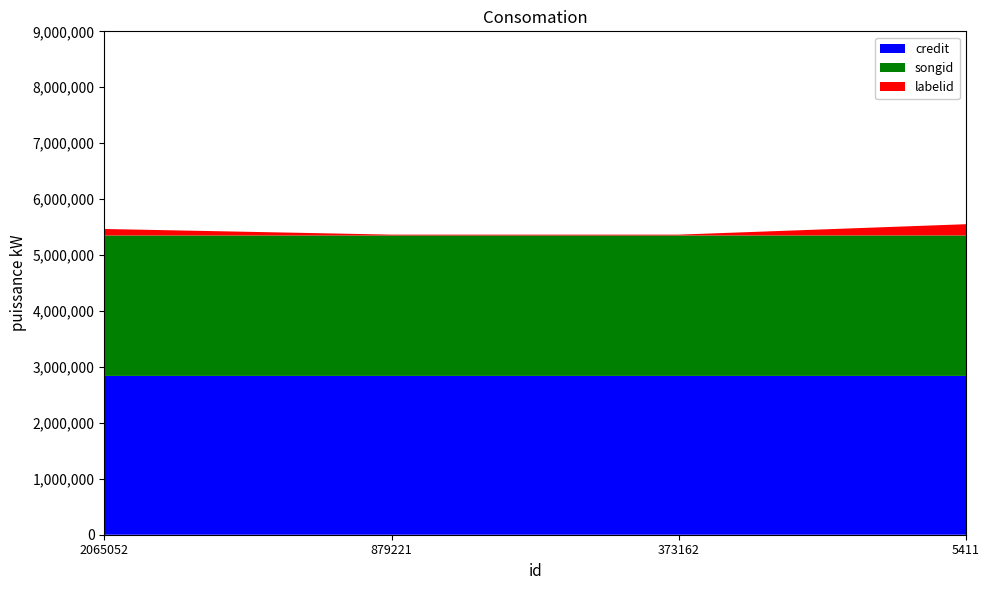

Reading right to left, transcribe all the data shown in this chart.

credit: 2839417	2839399	2839399	2839304
songid: 2510867	2510848	2510848	2510740
labelid: 201473	14974	14974	116399